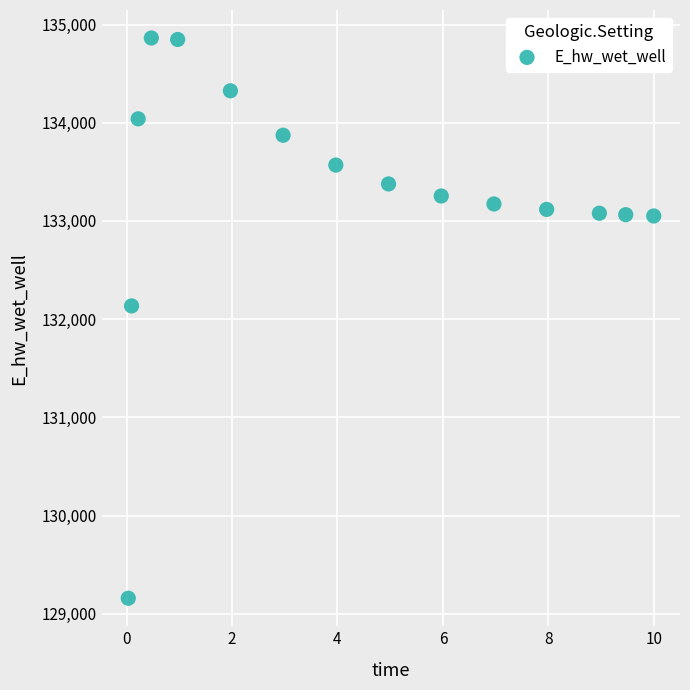

What Y value in the scatter plot is closest to 132010?

132134.9